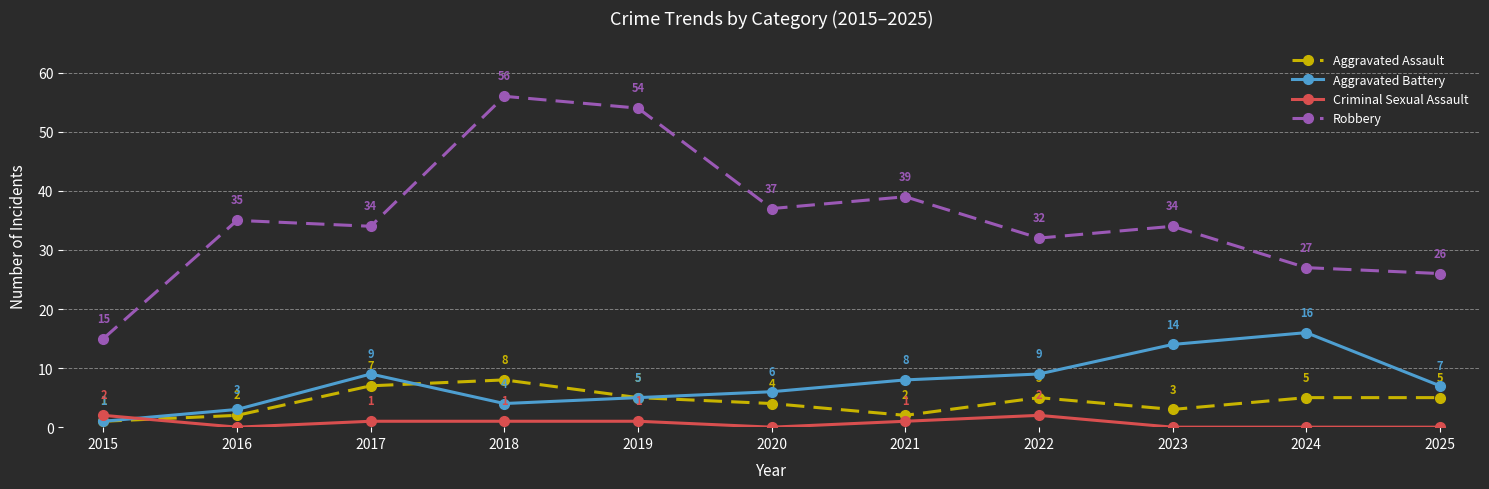

Which series has the largest range (max minus min)?

Robbery